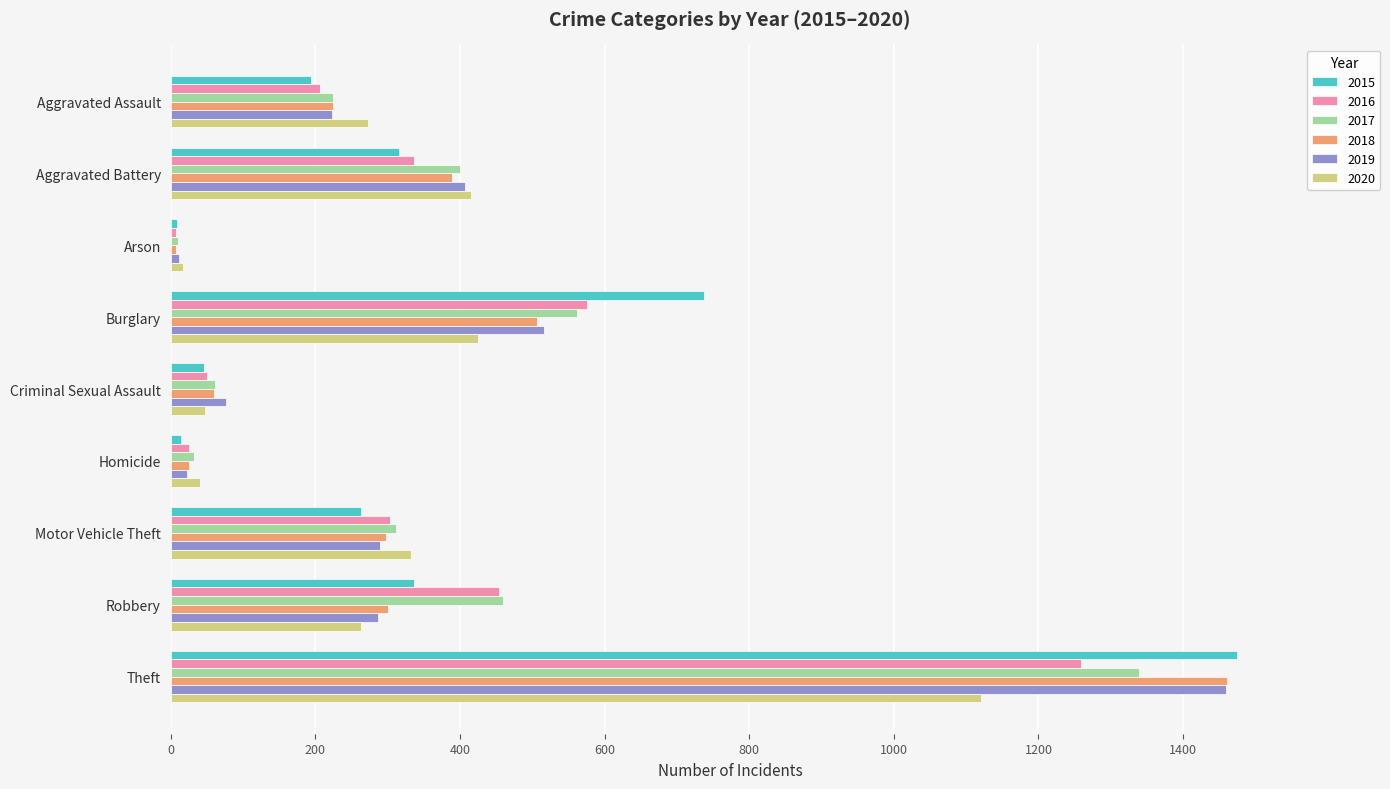

What is the difference between the second highest and minimum values in the 2016 series?

569